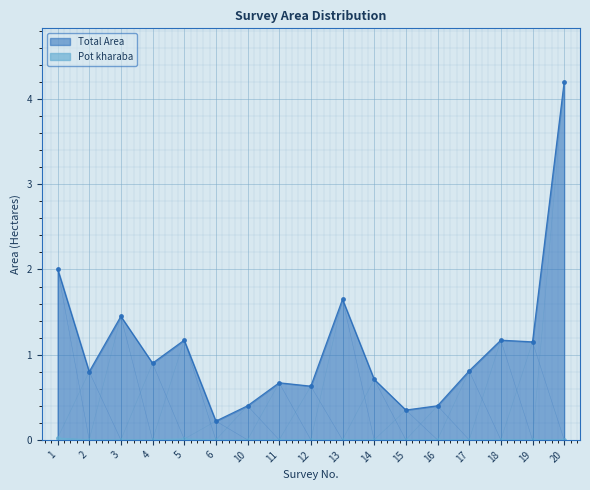

What is the value of the Total Area point at the 10th from the left?

1.6